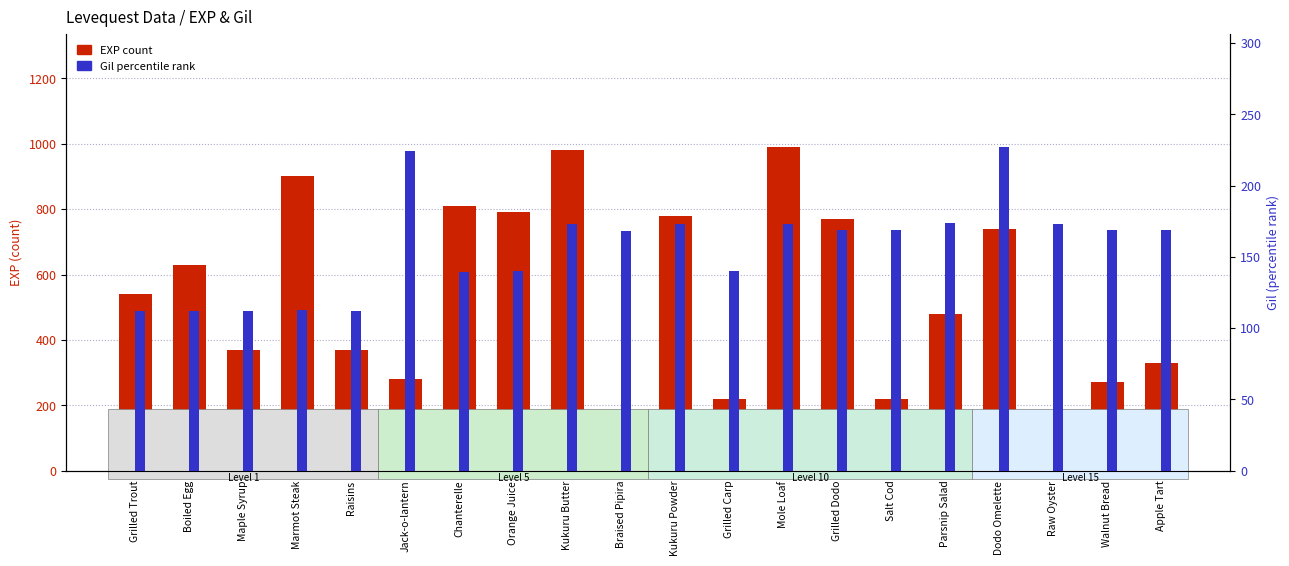

What position from the left is Jack-o-lantern?

6